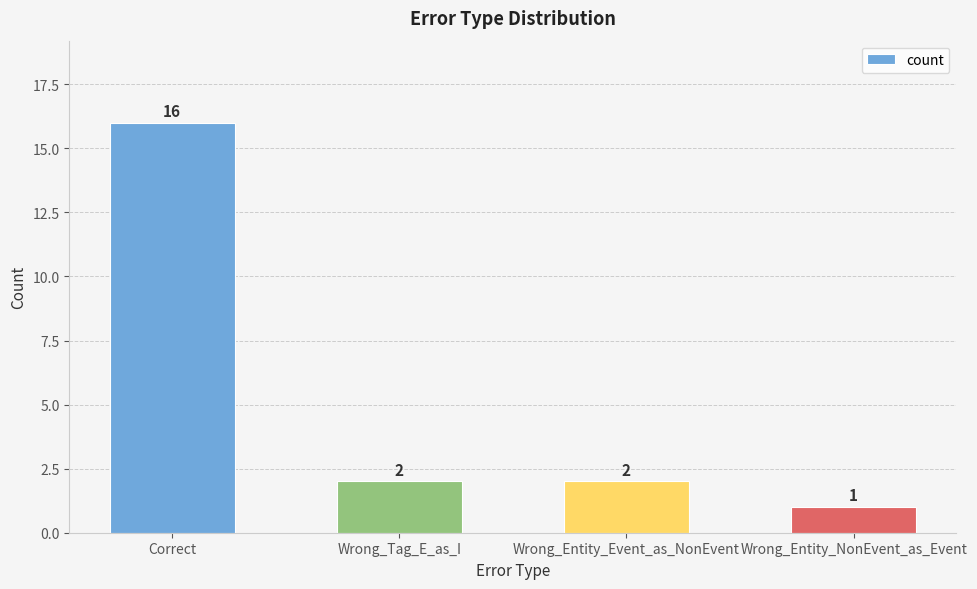

Where does the data first go above 2?

Correct